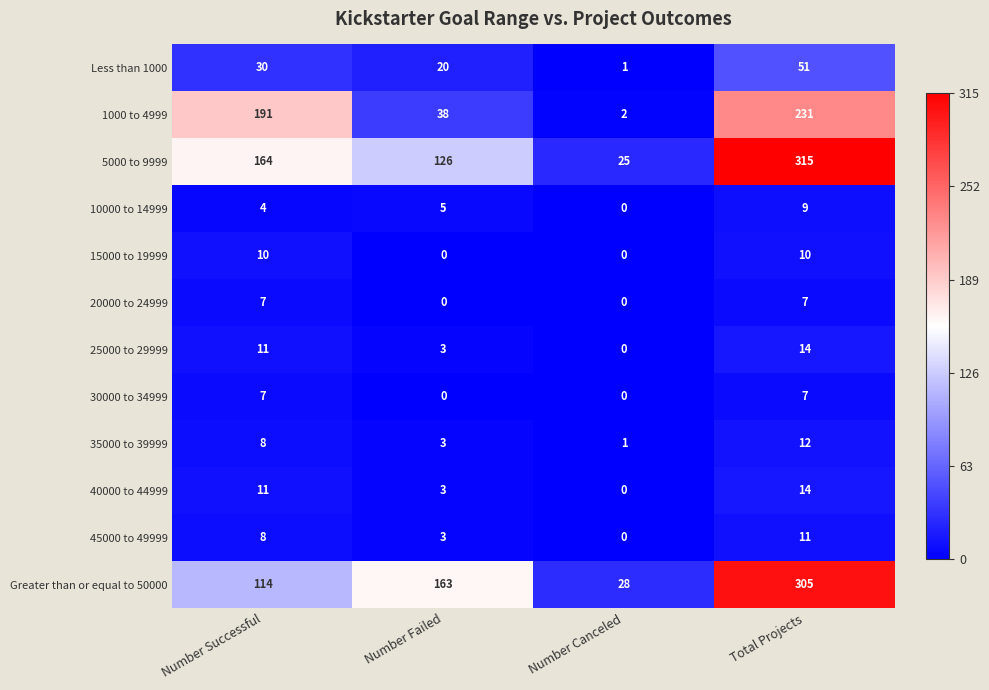

What is the average value of the Less than 1000 series?

26